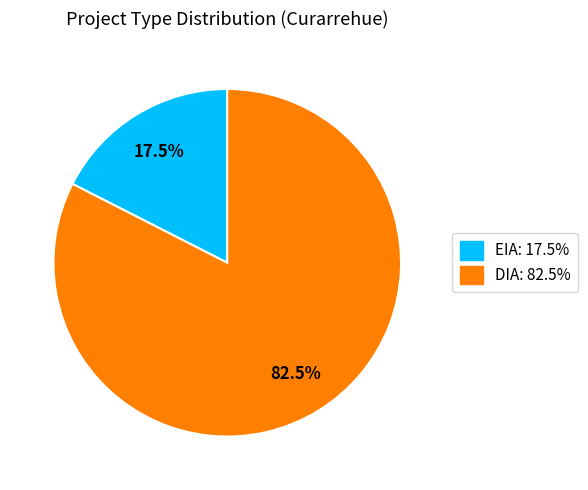

Which has a higher value, EIA: 17.5% or DIA: 82.5%?

DIA: 82.5%